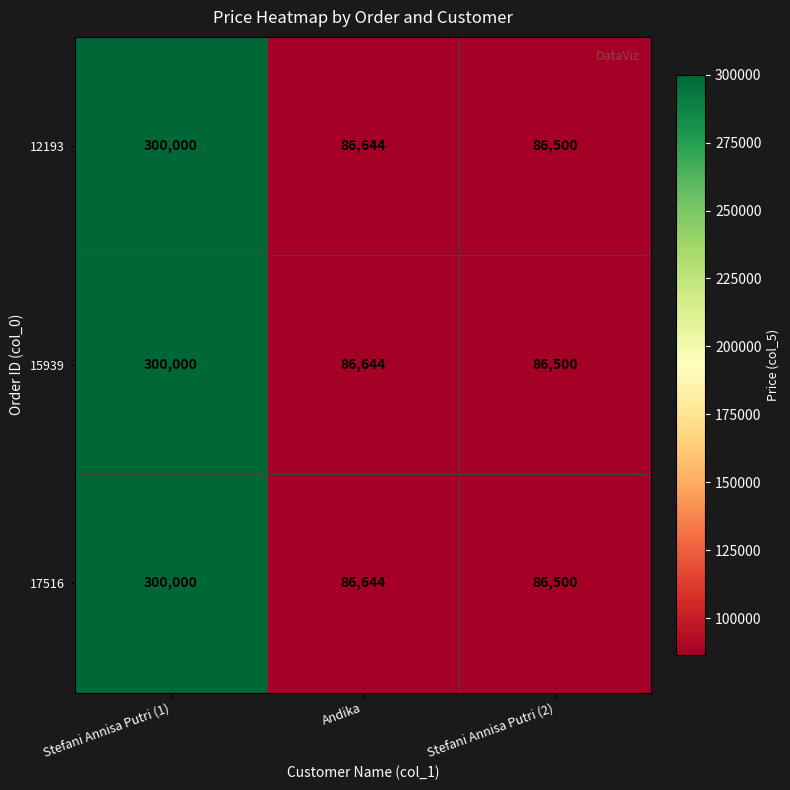

Where is 17516 nearest to the value 193250?

Andika